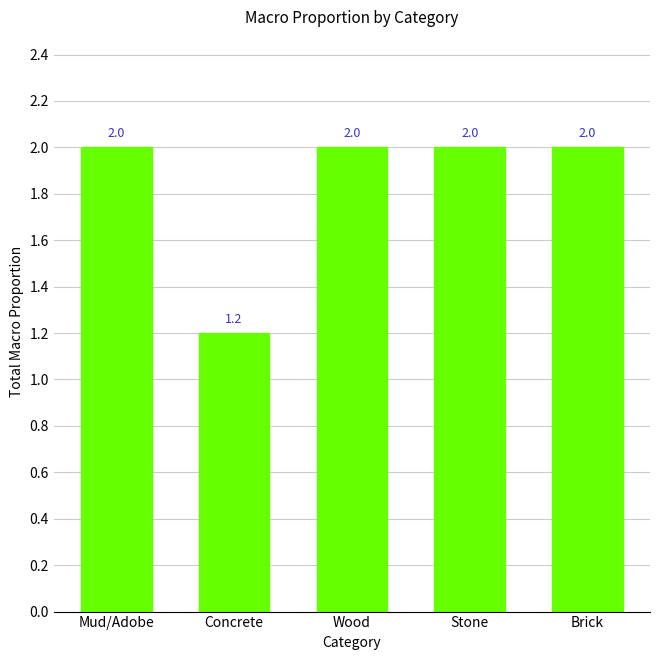

What is the difference between the second highest and minimum values?

0.8